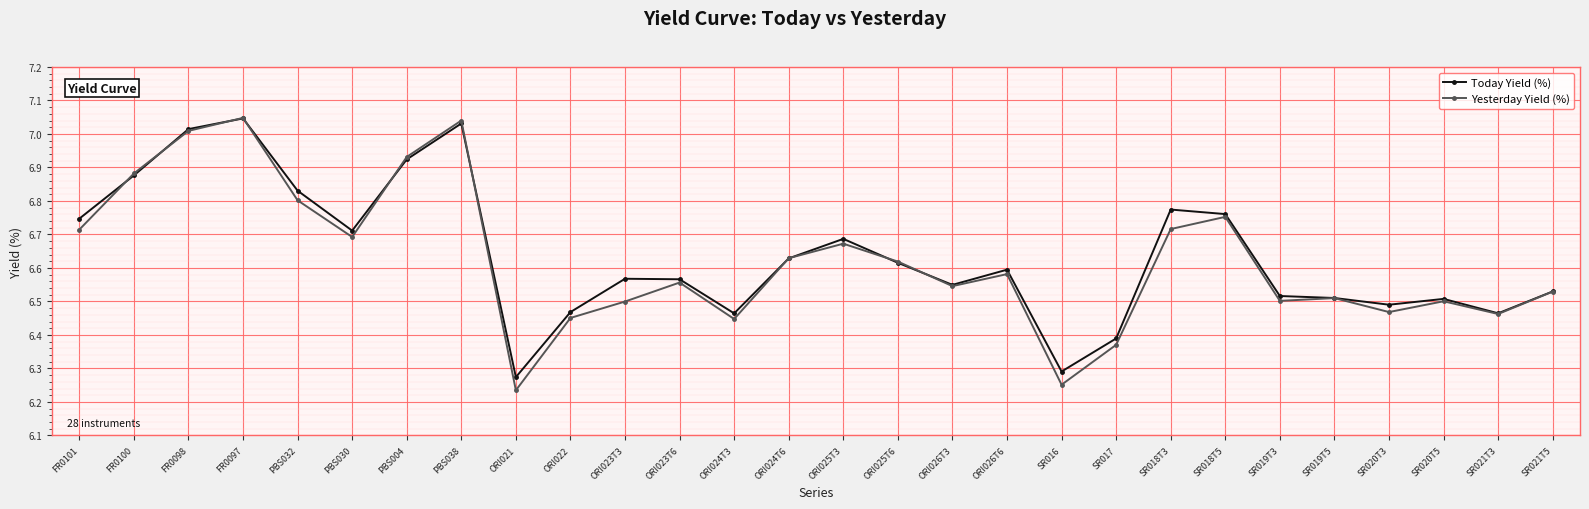

The Yesterday Yield (%) series shows 10.6 at SR017. True or false?

False